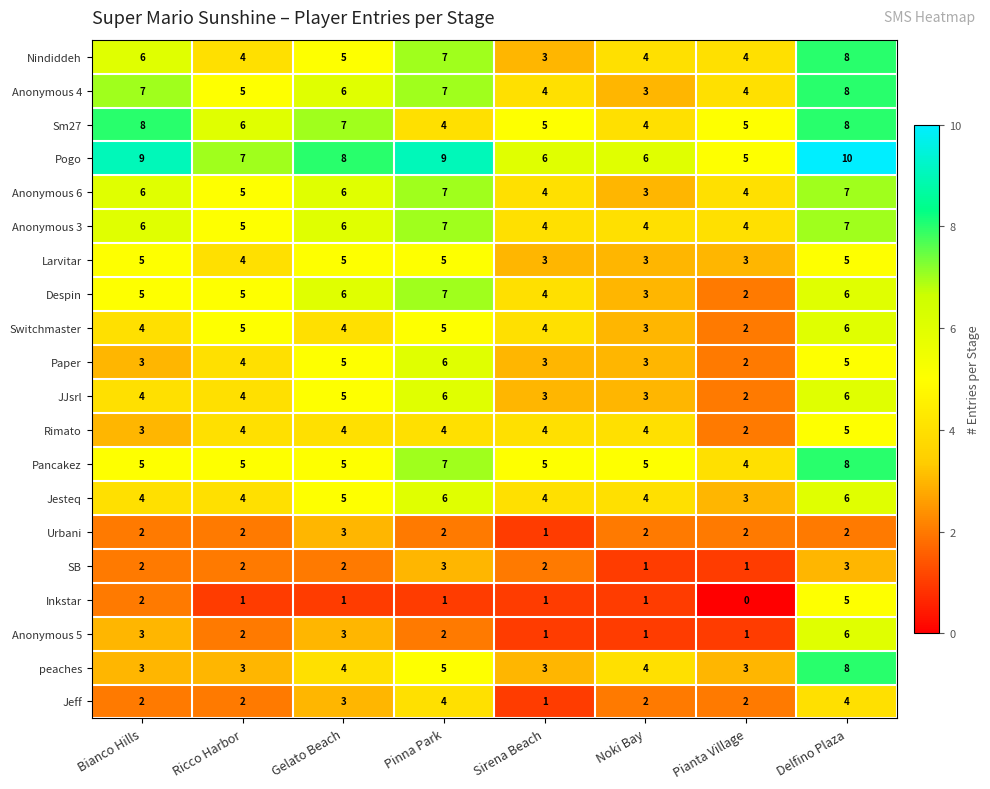

Read the Rimato value at Ricco Harbor.

4